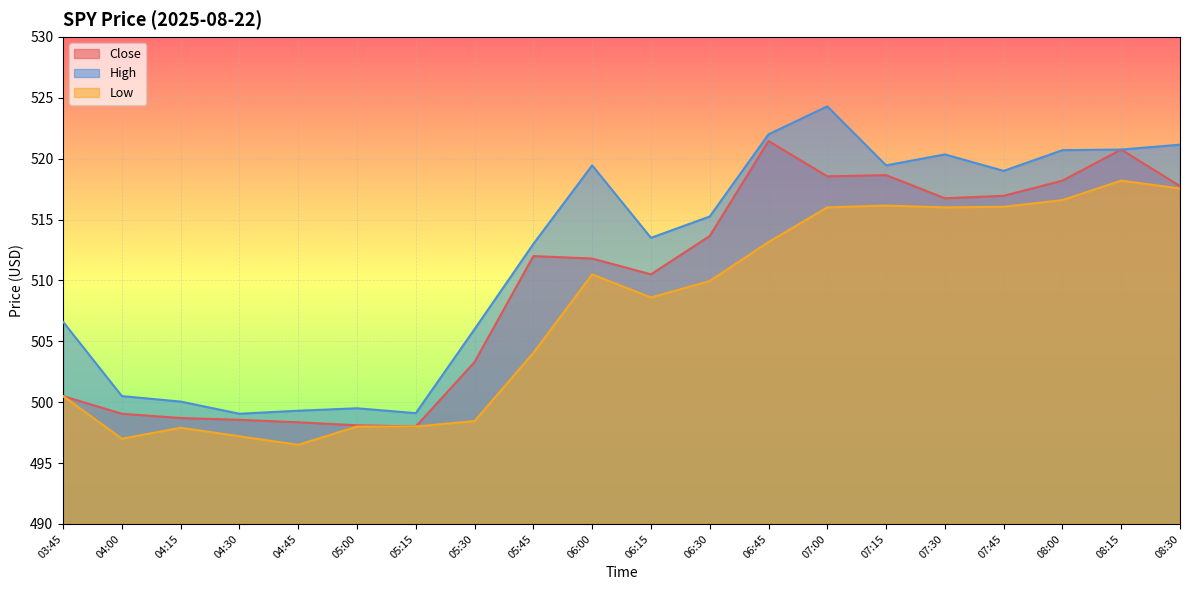

Is it true that Close equals 294.6 at 08:00?

False